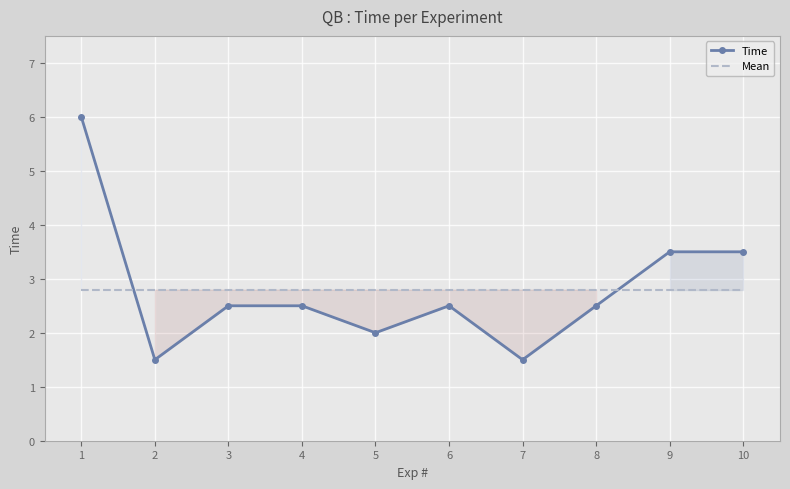

Which label corresponds to the largest value in the chart?

1